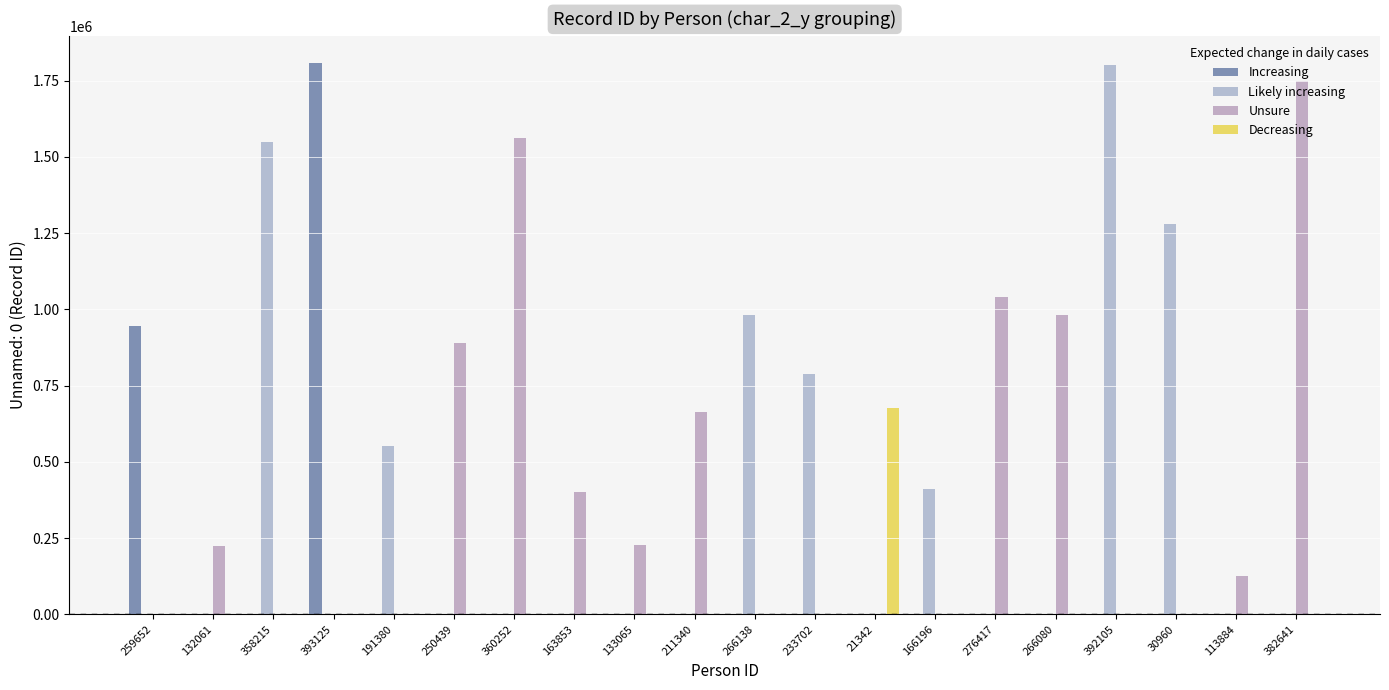

Between 21342 and 276417, which is larger?

21342